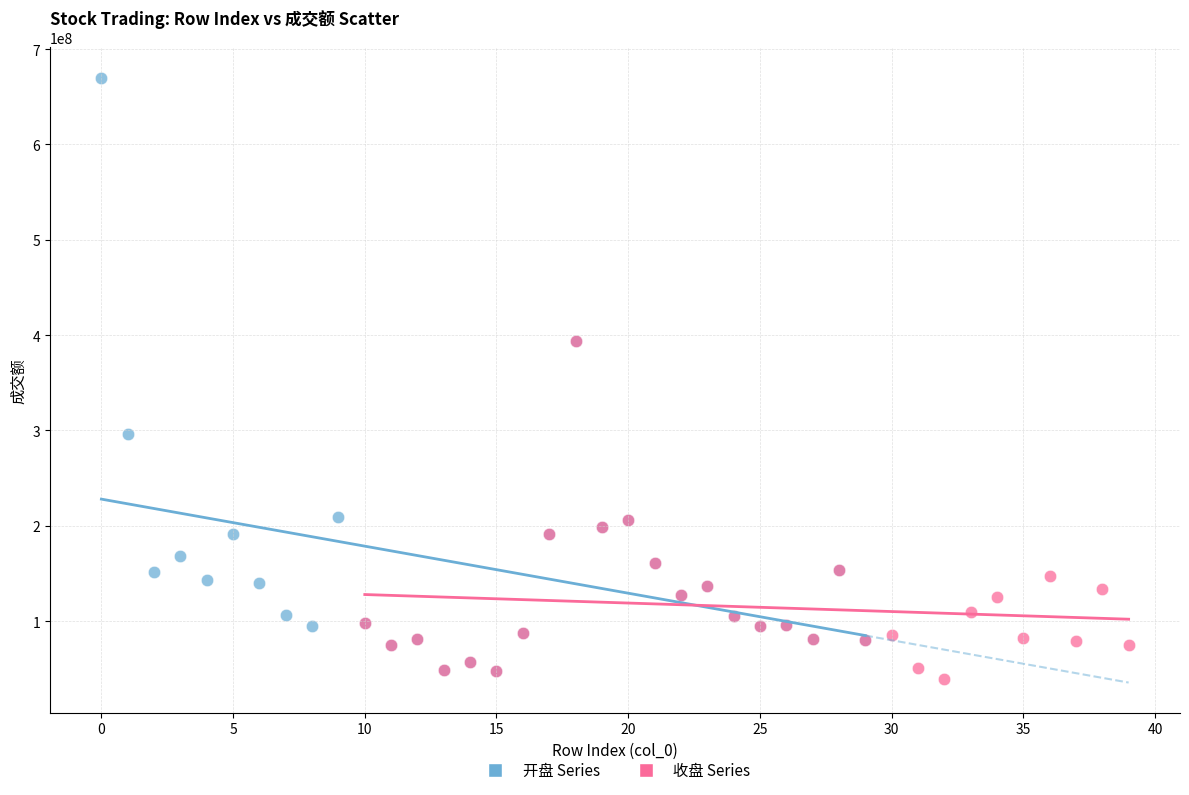

Which series has the widest spread of Y values?

开盘 Series